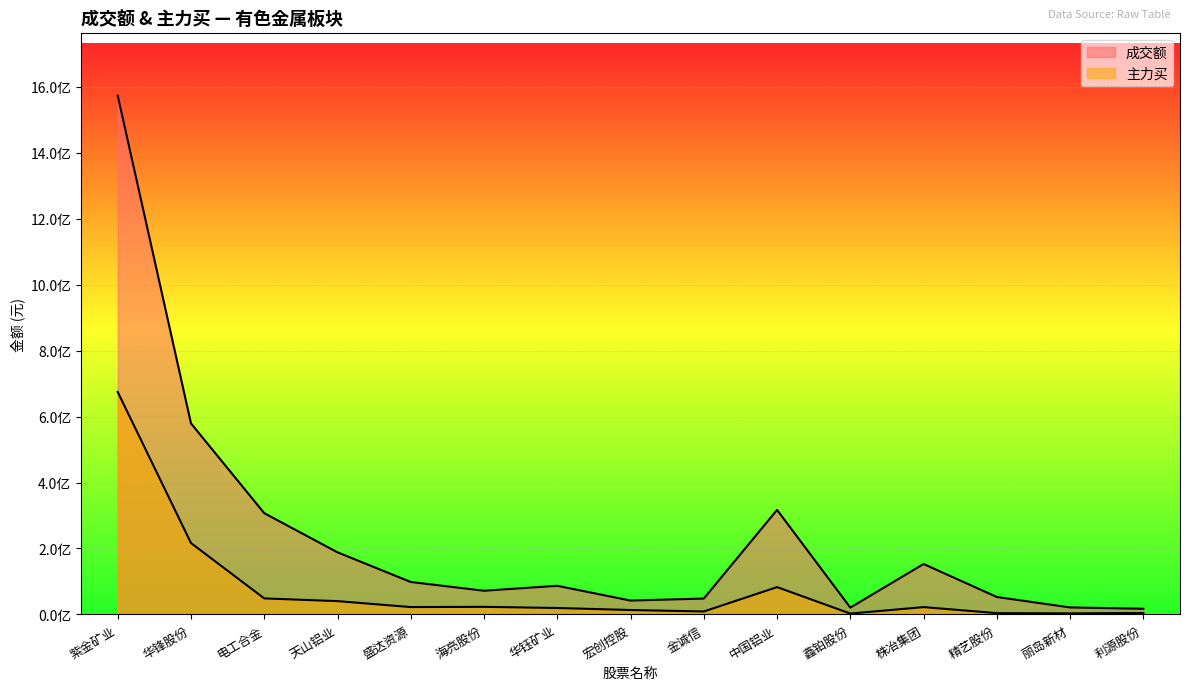

True or false: 主力买 and 成交额 intersect in this chart.

False